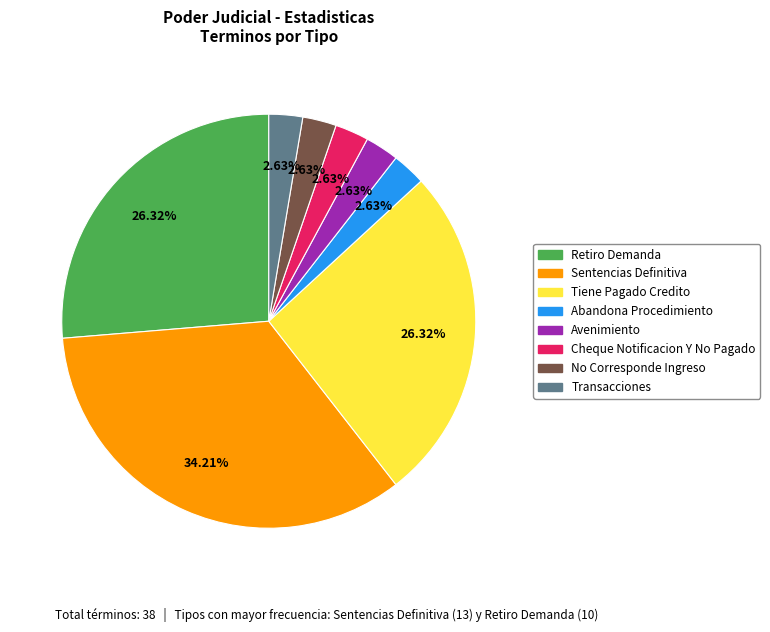

Does any single category account for the majority?

No